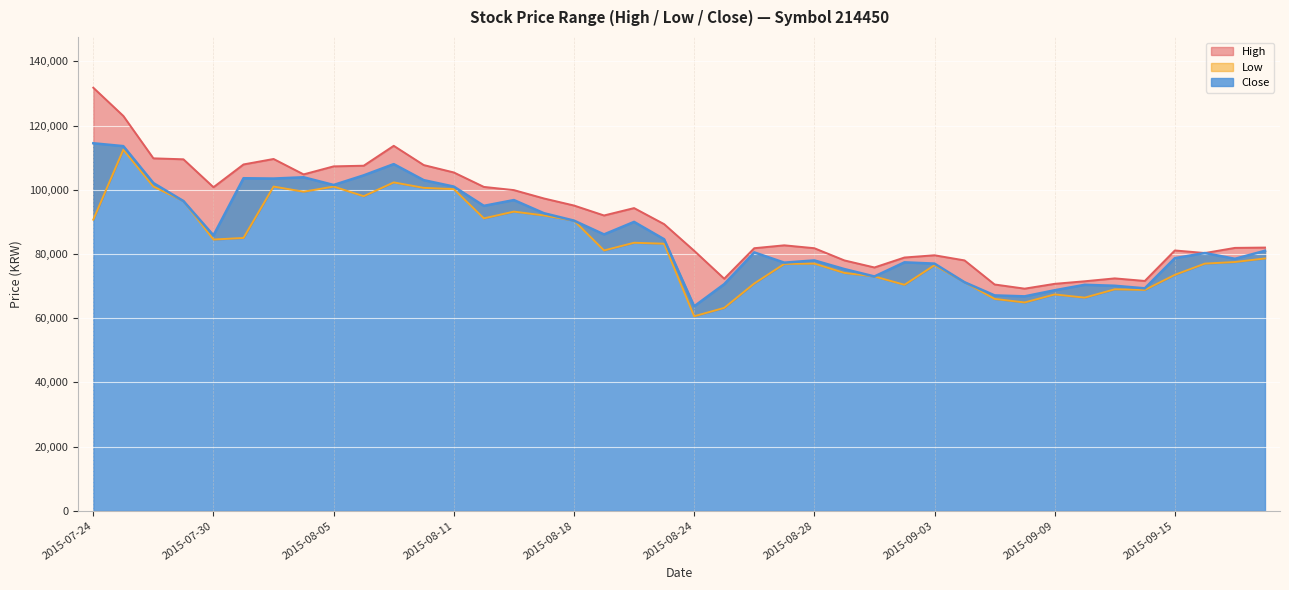

List the labels in order of Low value, largest first.

2015-07-27, 2015-08-07, 2015-07-28, 2015-08-03, 2015-08-05, 2015-08-10, 2015-08-11, 2015-08-04, 2015-08-06, 2015-07-29, 2015-08-13, 2015-08-17, 2015-08-12, 2015-07-24, 2015-08-18, 2015-07-31, 2015-07-30, 2015-08-20, 2015-08-21, 2015-08-19, 2015-09-18, 2015-09-17, 2015-08-28, 2015-09-16, 2015-08-27, 2015-09-03, 2015-08-31, 2015-09-15, 2015-09-01, 2015-09-04, 2015-08-26, 2015-09-02, 2015-09-11, 2015-09-14, 2015-09-09, 2015-09-10, 2015-09-07, 2015-09-08, 2015-08-25, 2015-08-24